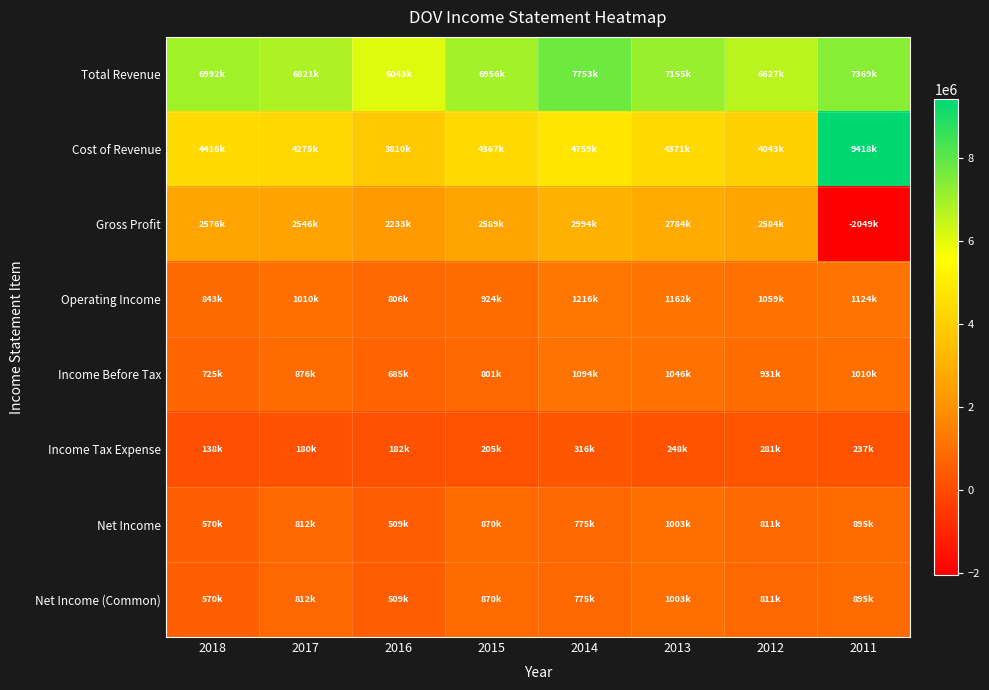

At which category is the sum across all series the highest?

2014